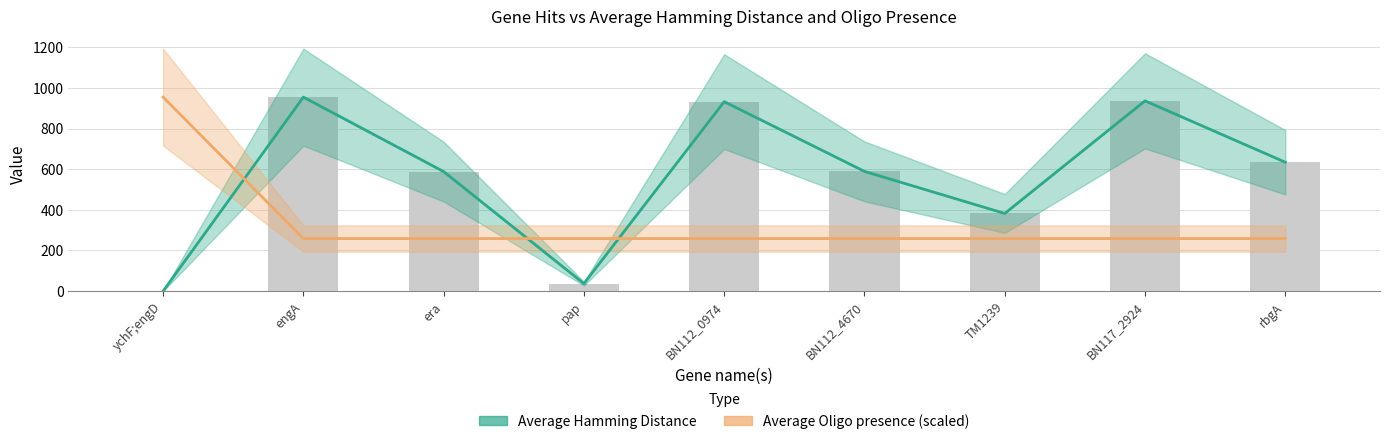

Reading left to right, transcribe all the data shown in this chart.

Average Hamming Distance: ychF;engD=0.0	engA=954.2	era=588.0	pap=37.0	BN112_0974=932.0	BN112_4670=589.0	TM1239=382.0	BN117_2924=936.0	rbgA=634.0
Average Oligo presence: ychF;engD=954.2	engA=258.6	era=258.6	pap=258.6	BN112_0974=258.6	BN112_4670=258.6	TM1239=258.6	BN117_2924=258.6	rbgA=258.6